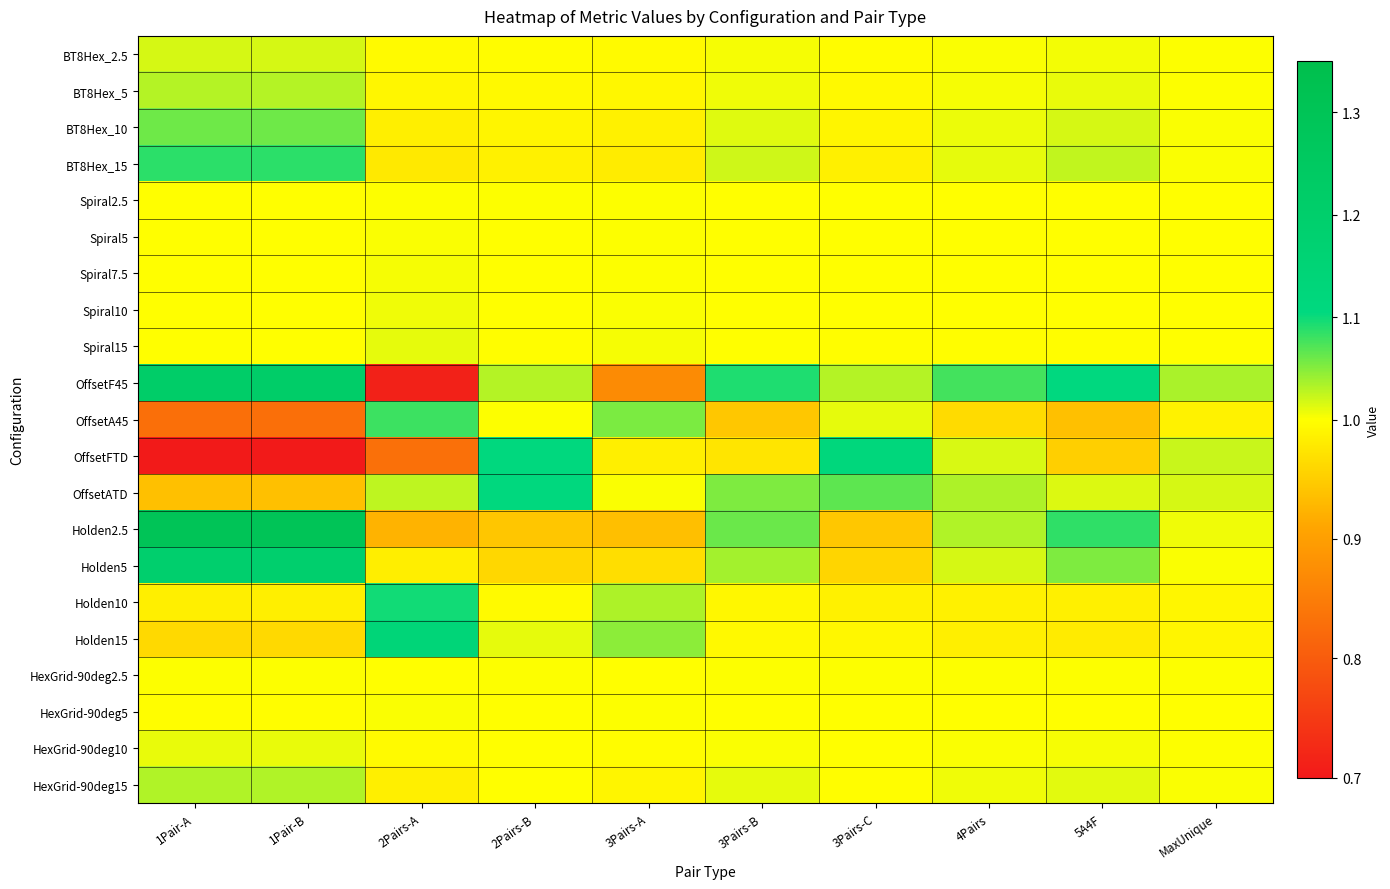

Which has a higher value, 1Pair-B or MaxUnique?

1Pair-B